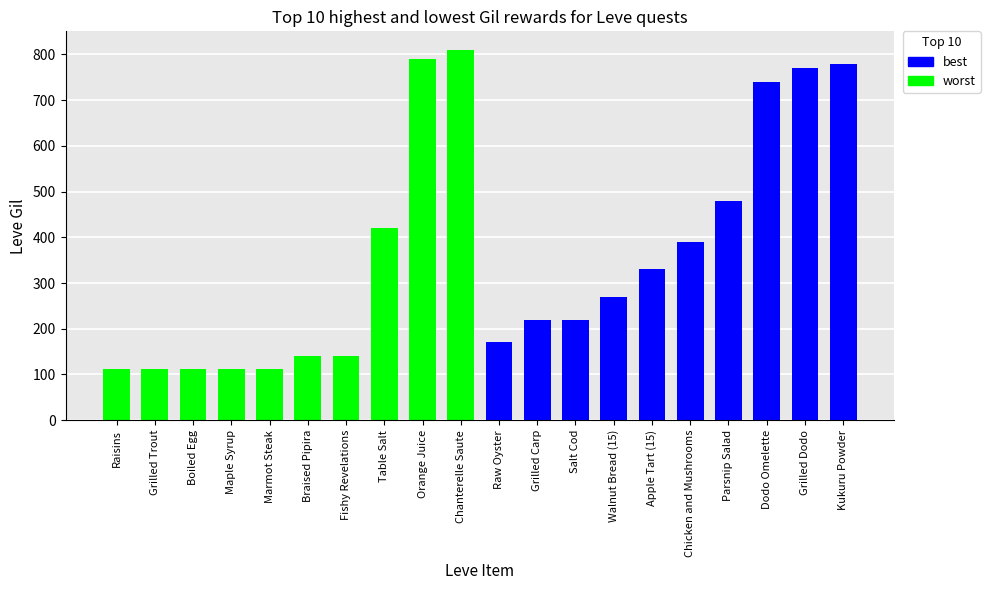

Which category has the highest value across all series?

Chanterelle Saute